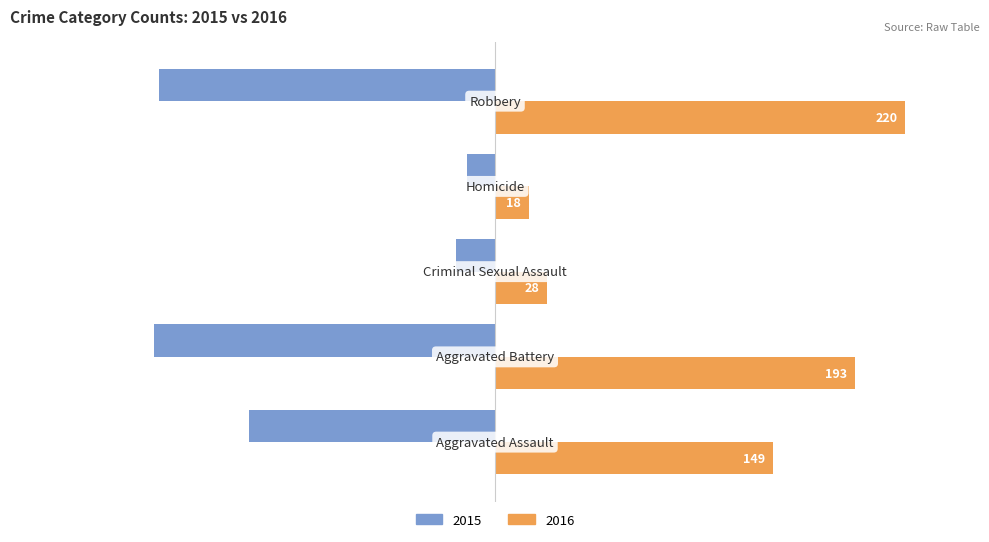

What is the difference between the second highest and minimum values in the 2016 series?

175